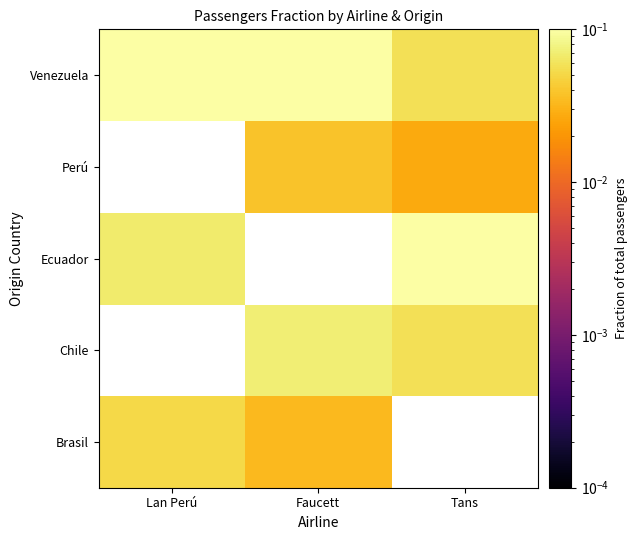

Count the number of data series in this chart.

5